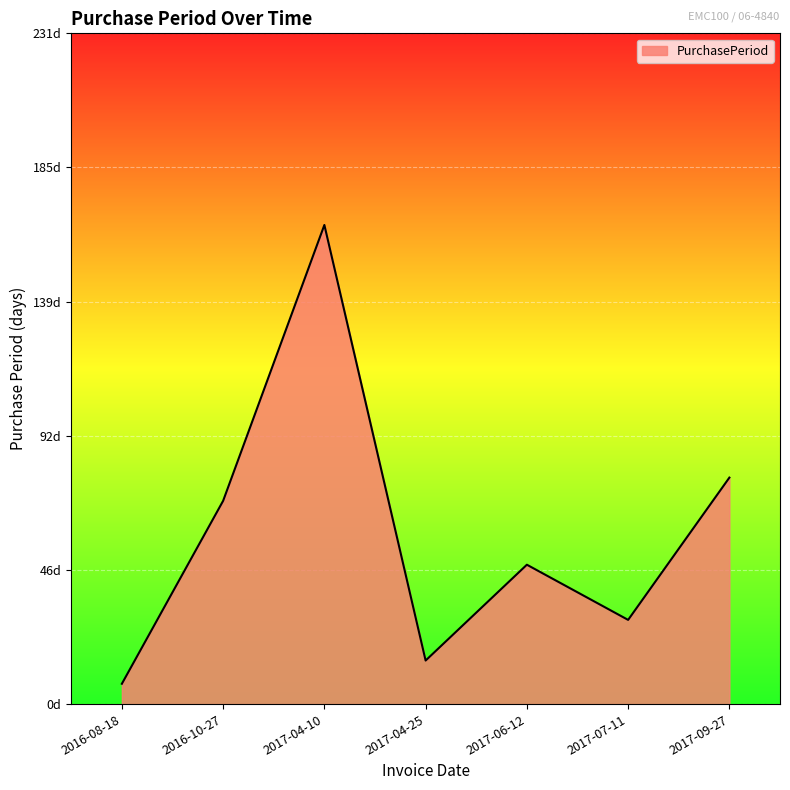

Does the chart display data point markers on the line(s)?

No